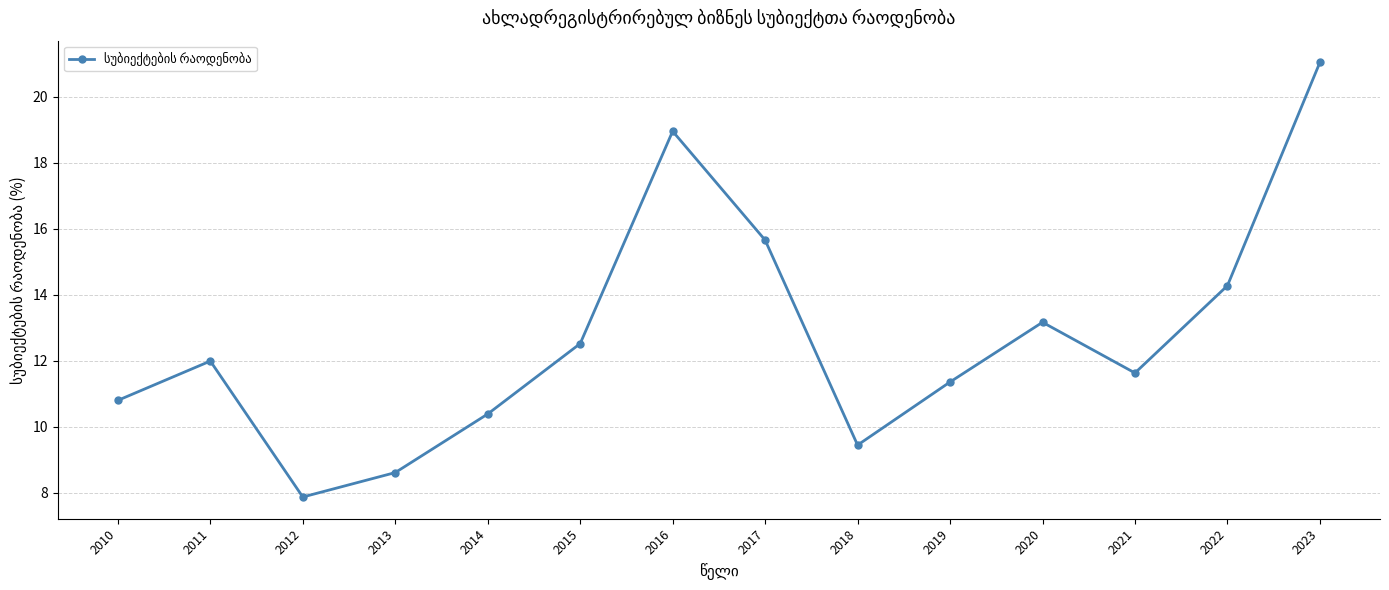

How many interior local peaks (higher than both neighbors) does the data have?

3